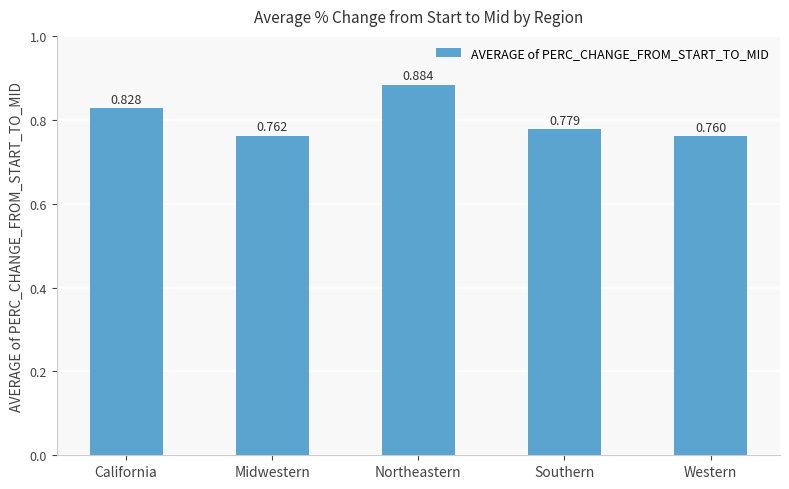

The value at Midwestern is 0.2. True or false?

False